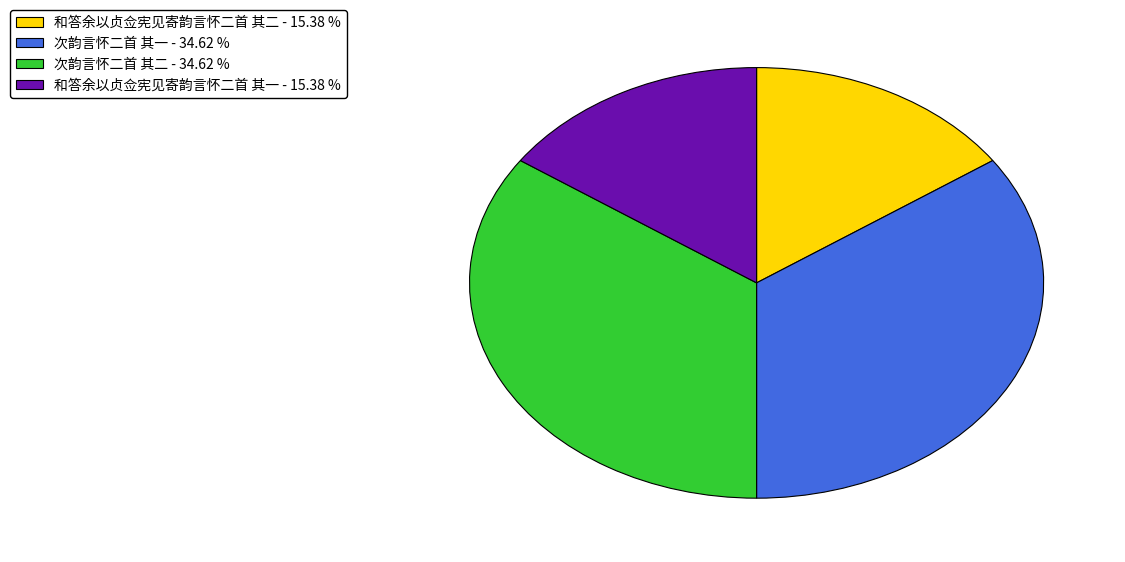

Is it true that 和答余以贞佥宪见寄韵言怀二首 其二 is 6% of the pie?

False